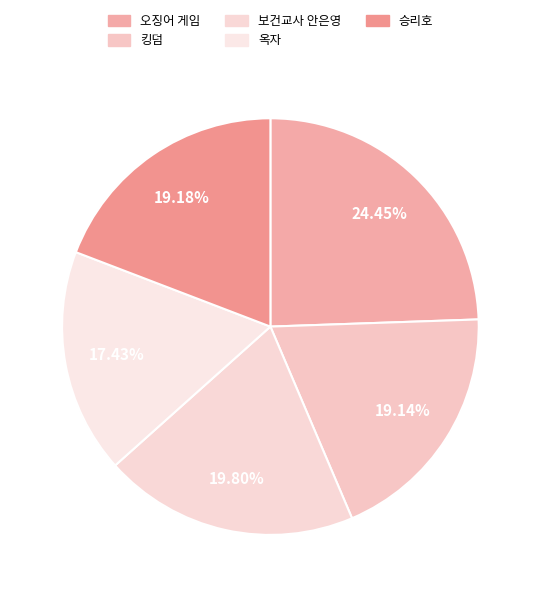

How much of the chart is everything except 보건교사 안은영?

80.2%